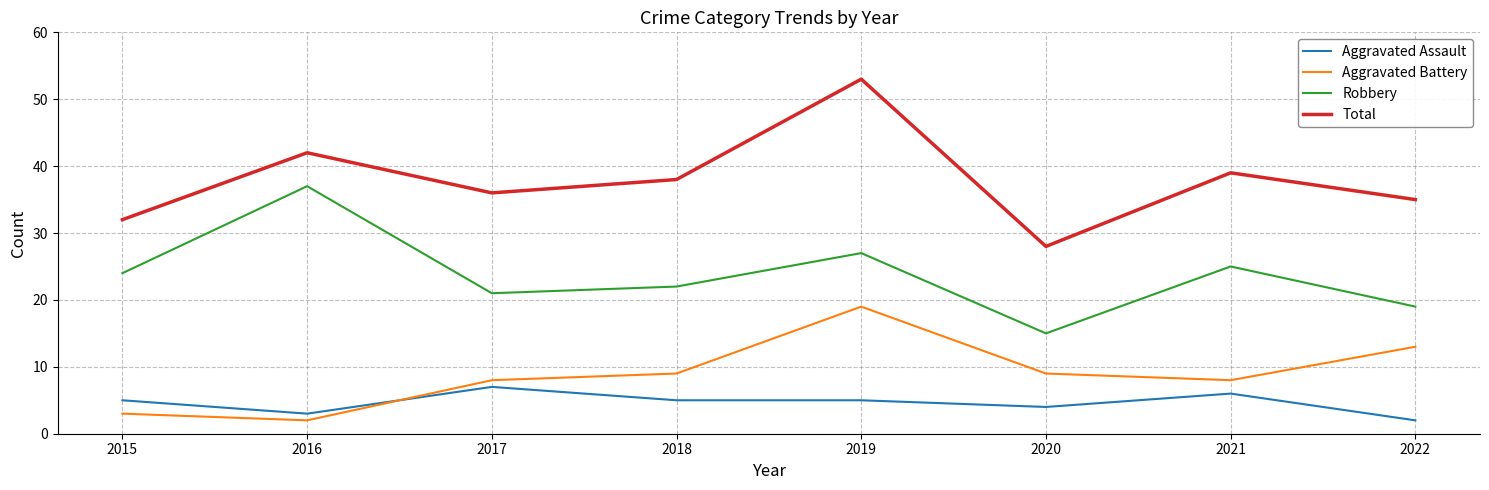

Rank the series at 2017 from highest to lowest value.

Total, Robbery, Aggravated Battery, Aggravated Assault